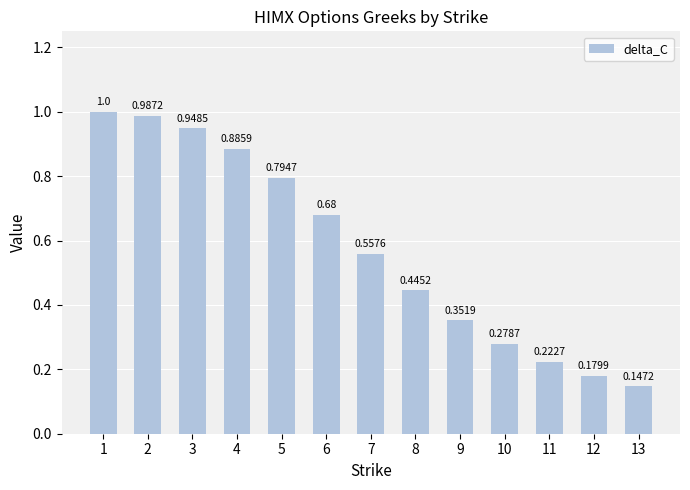

How many bars are there in total?

13